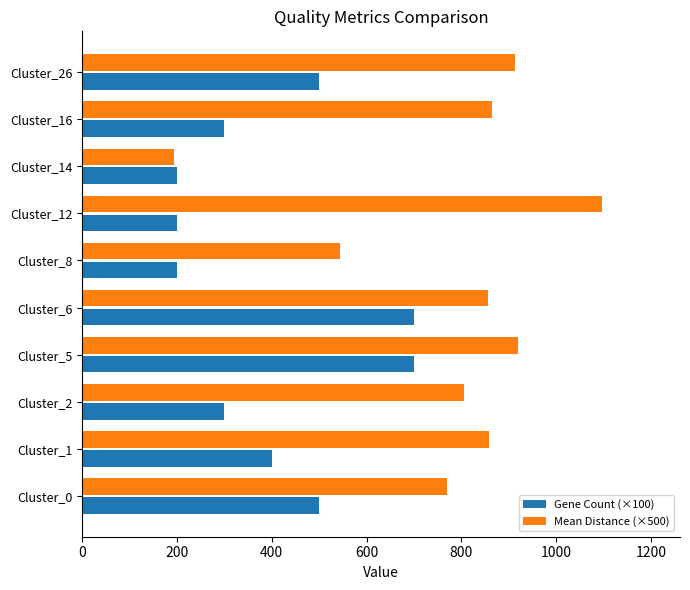

At which category is the sum across all series the highest?

Cluster_5